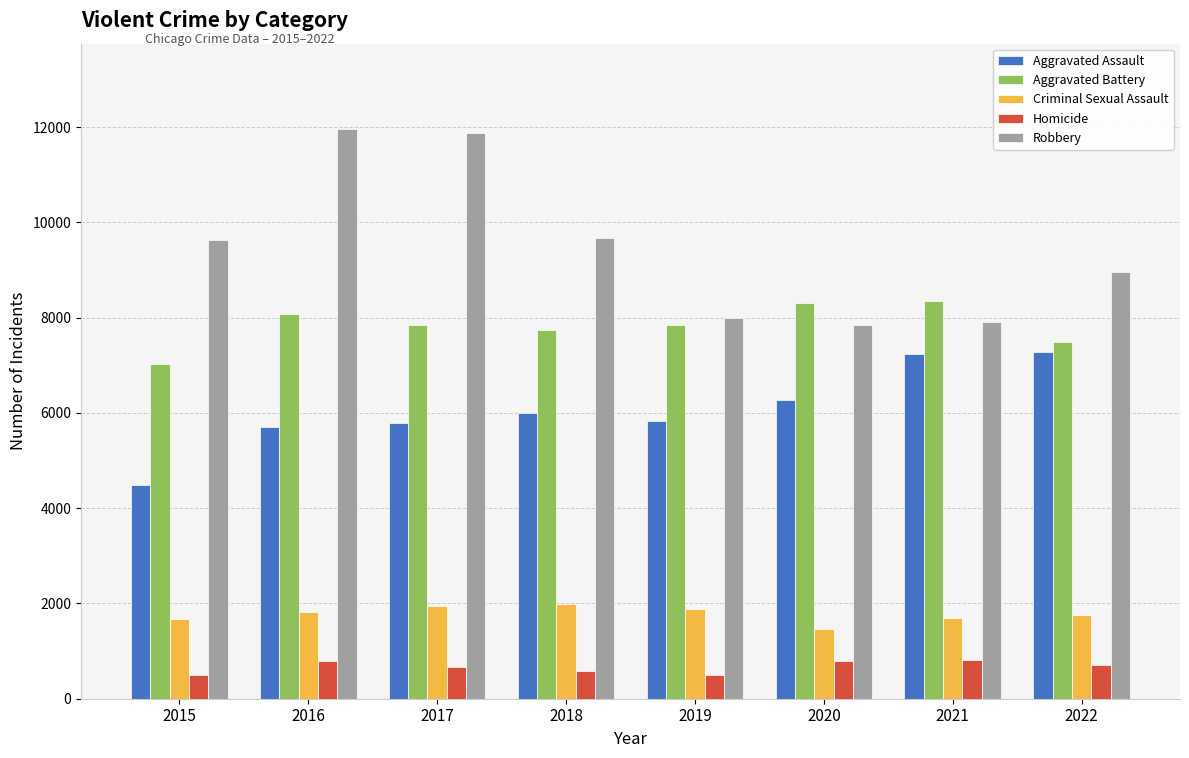

Which series has the largest total across all categories?

Robbery